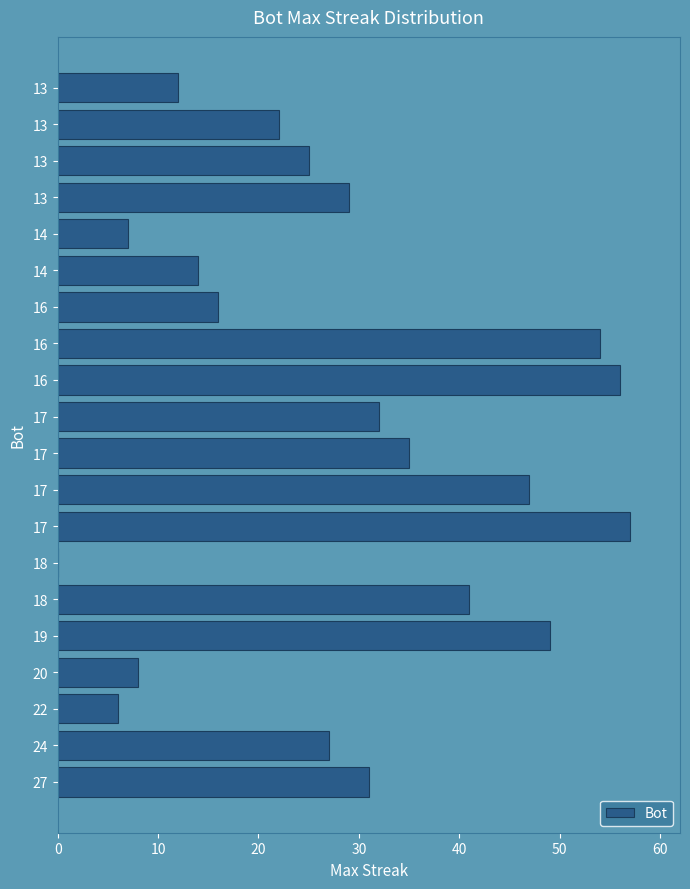

What is the maximum value shown in the chart?

57